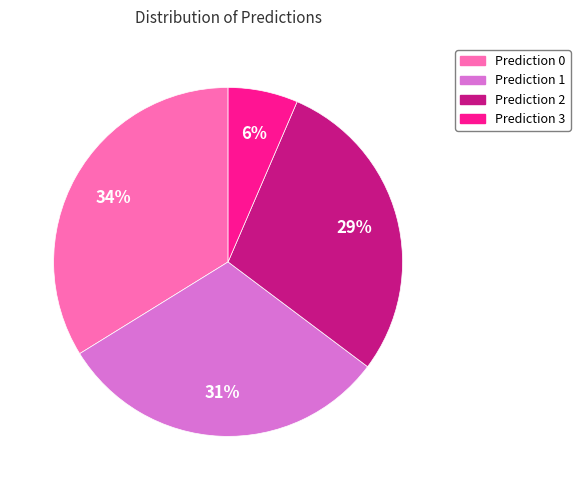

To the nearest percent, what is the average slice percentage?

25%